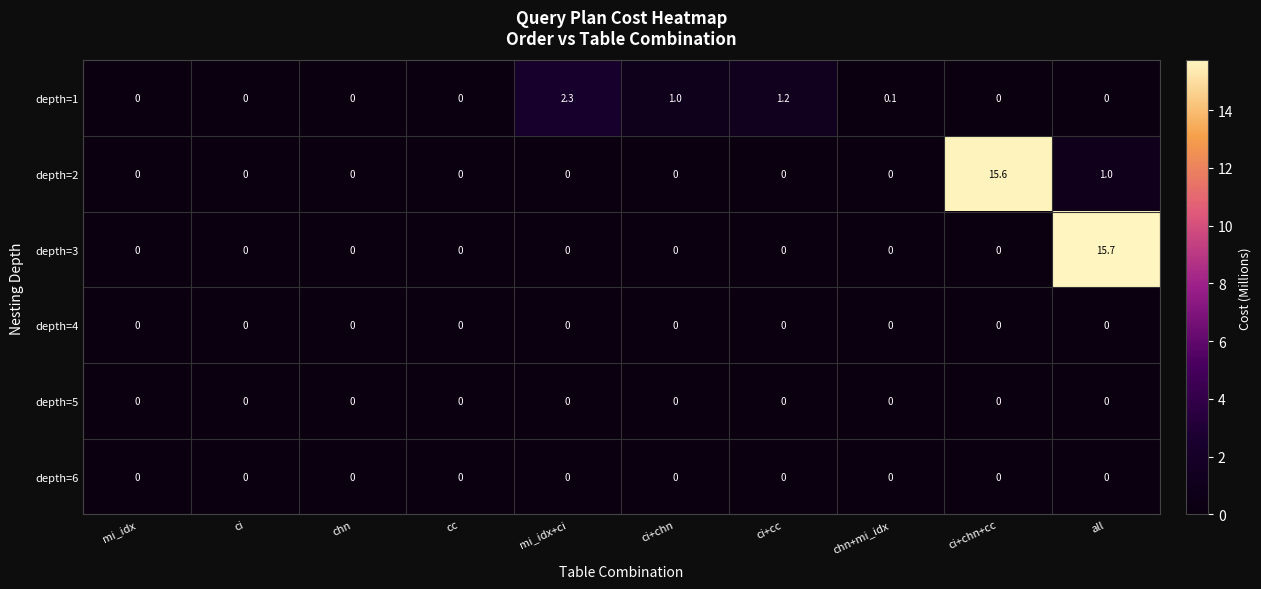

What is the maximum value for depth=3?

15.7